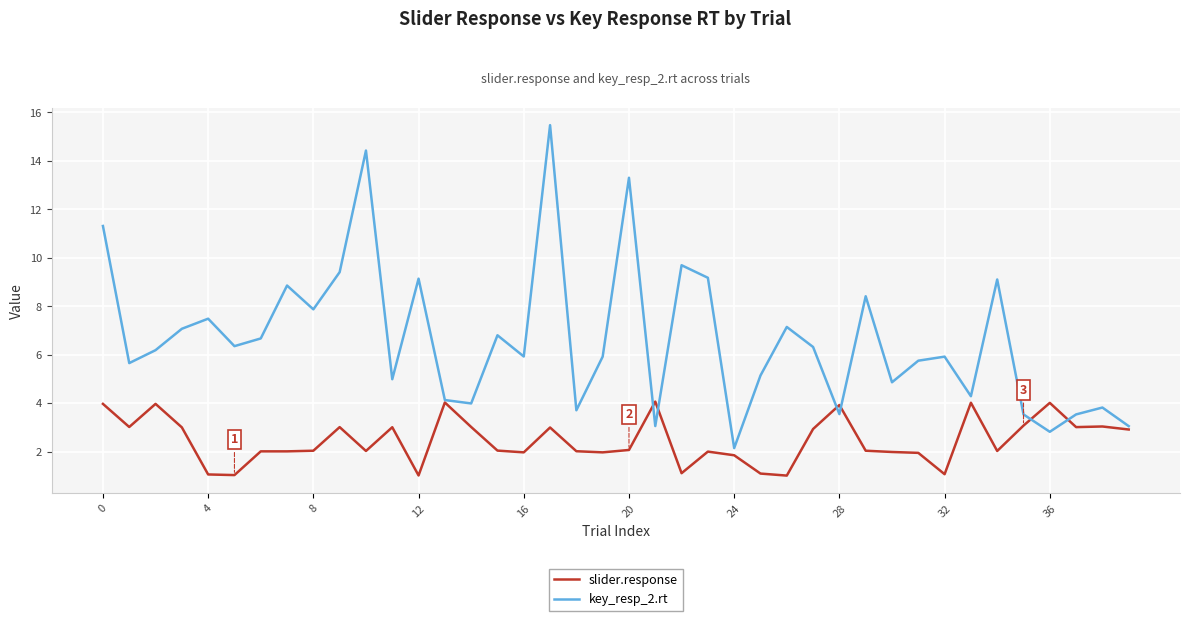

What is the highest value of the slider.response series?

4.1